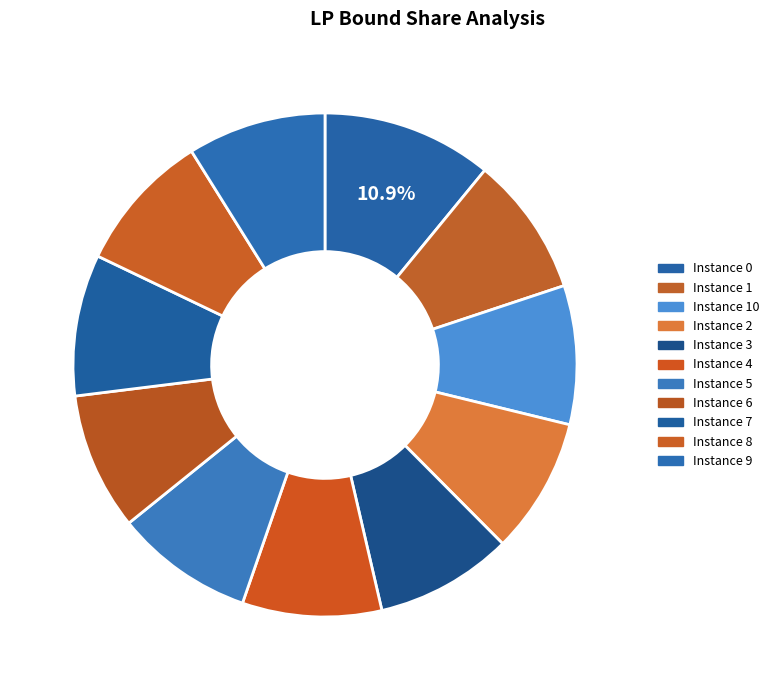

How many segments does this pie chart have?

11